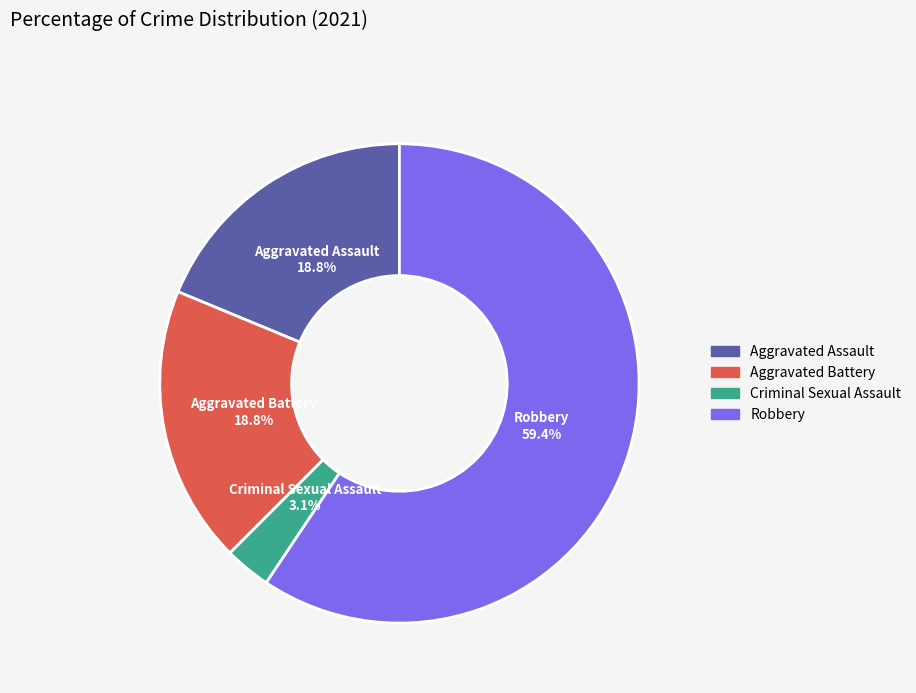

Which has a higher value, Criminal Sexual Assault or Aggravated Battery?

Aggravated Battery